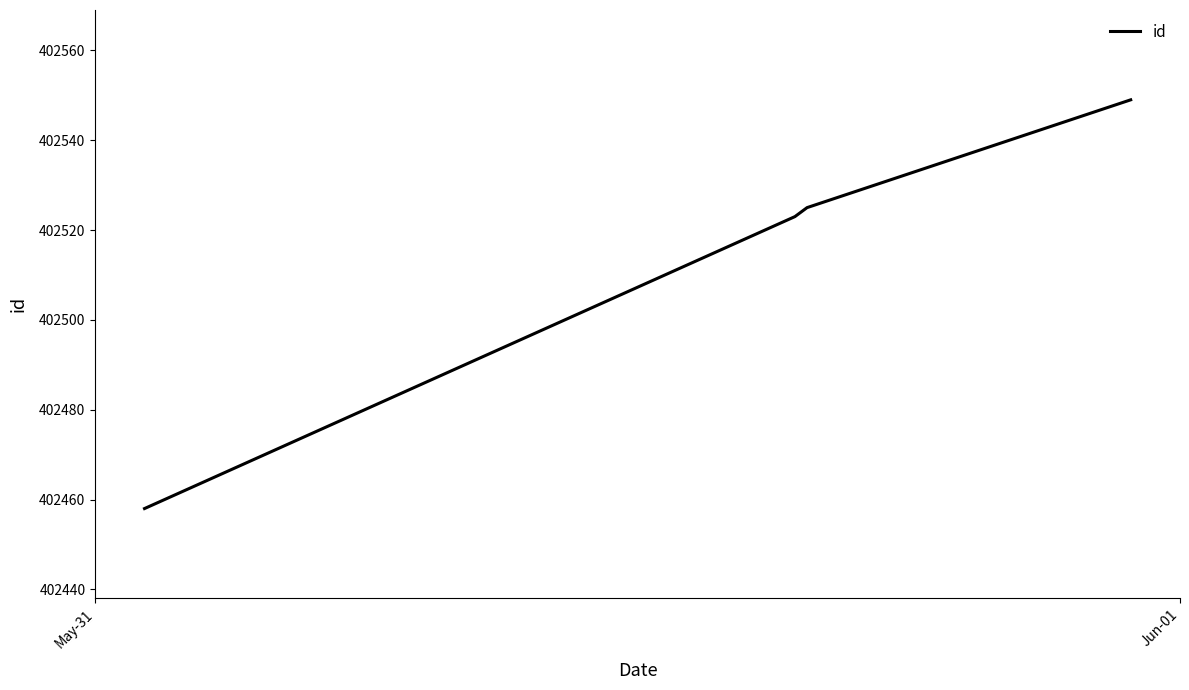

True or false: the data has more than 1 interior local peaks.

False